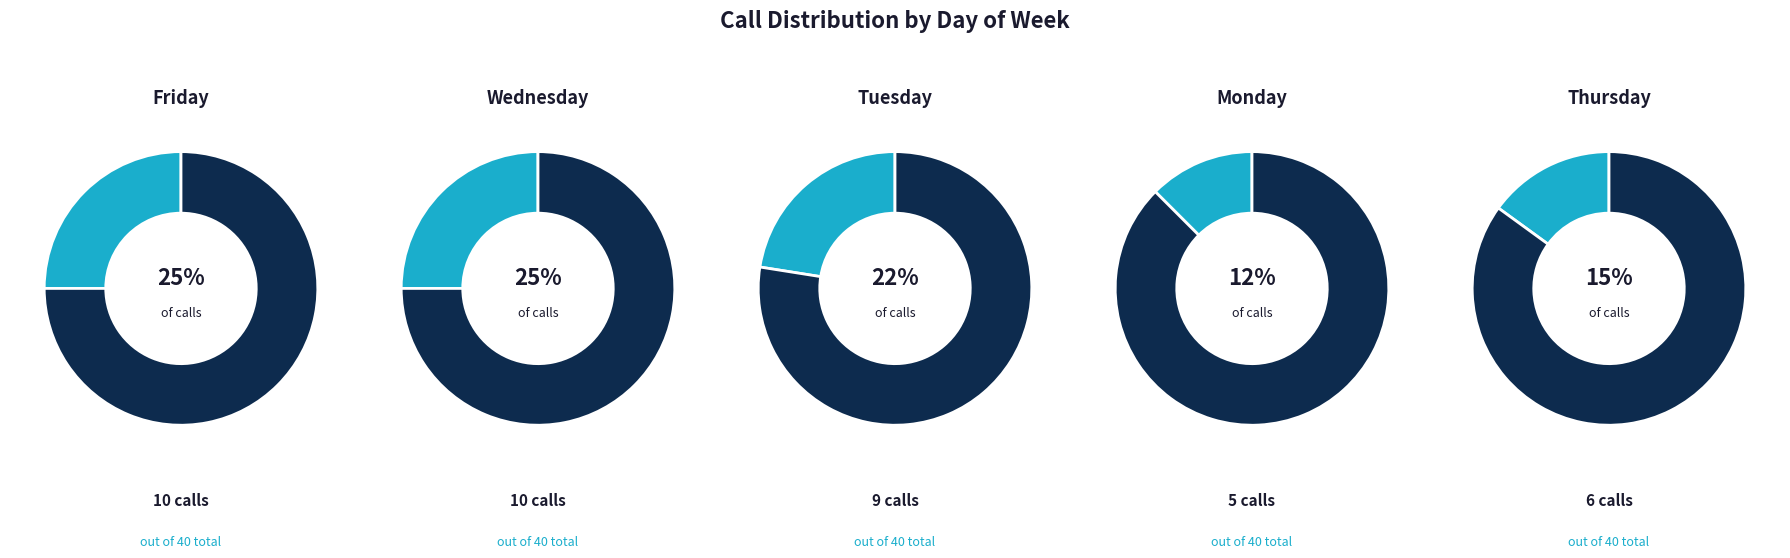

Is the sum of tue and fri greater than half?

No